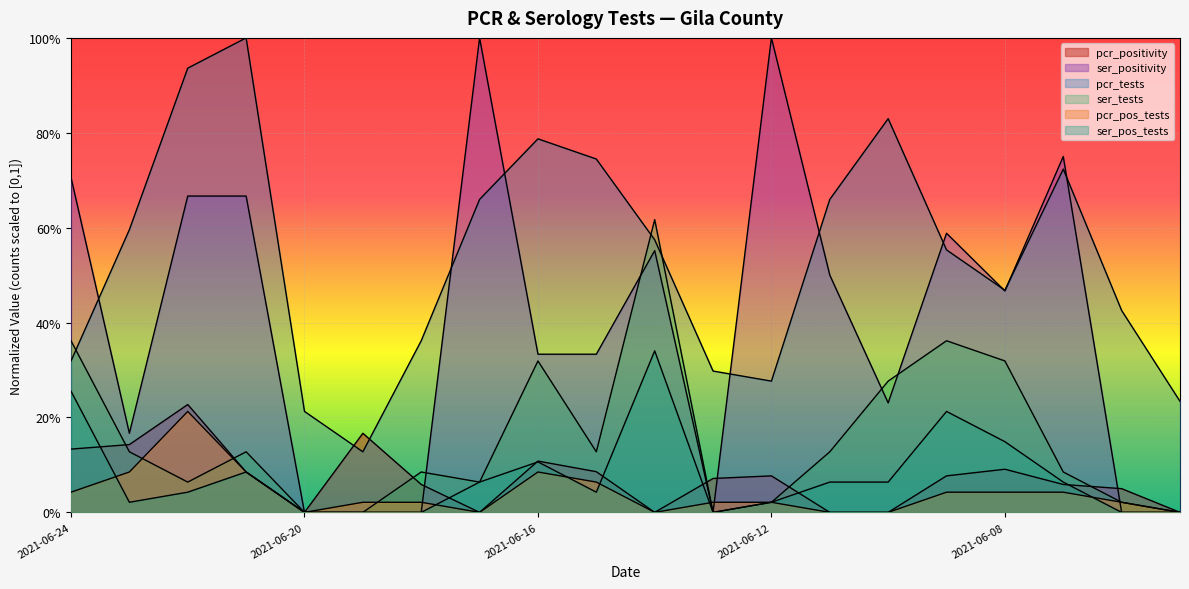

True or false: ser_pos_tests_GILA and ser_positivity_GILA intersect in this chart.

False